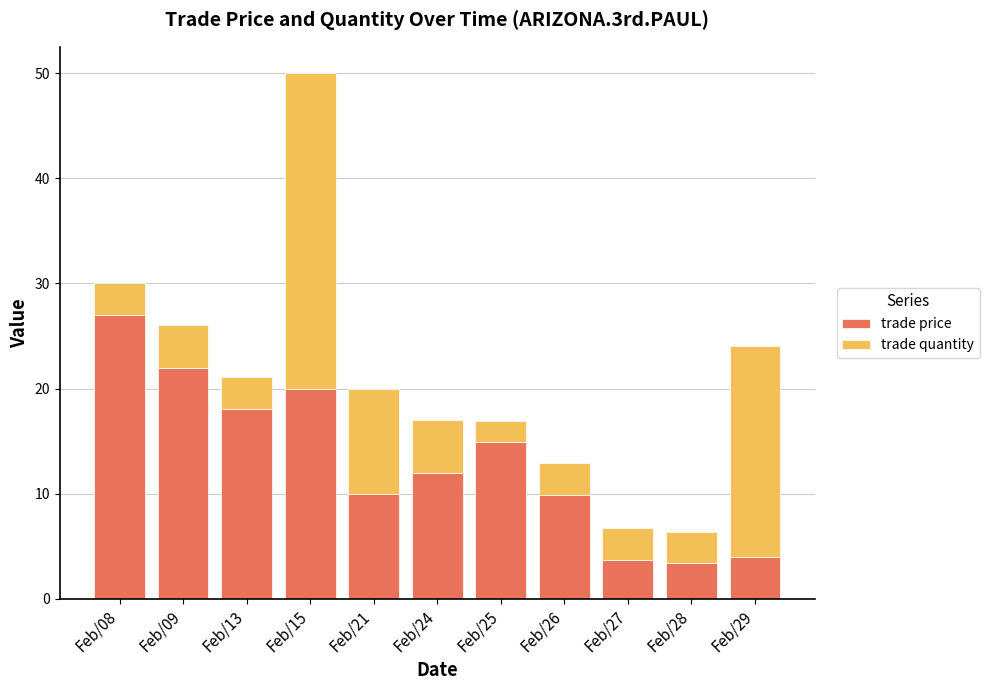

The trade price series shows 1.4 at Feb/27. True or false?

False